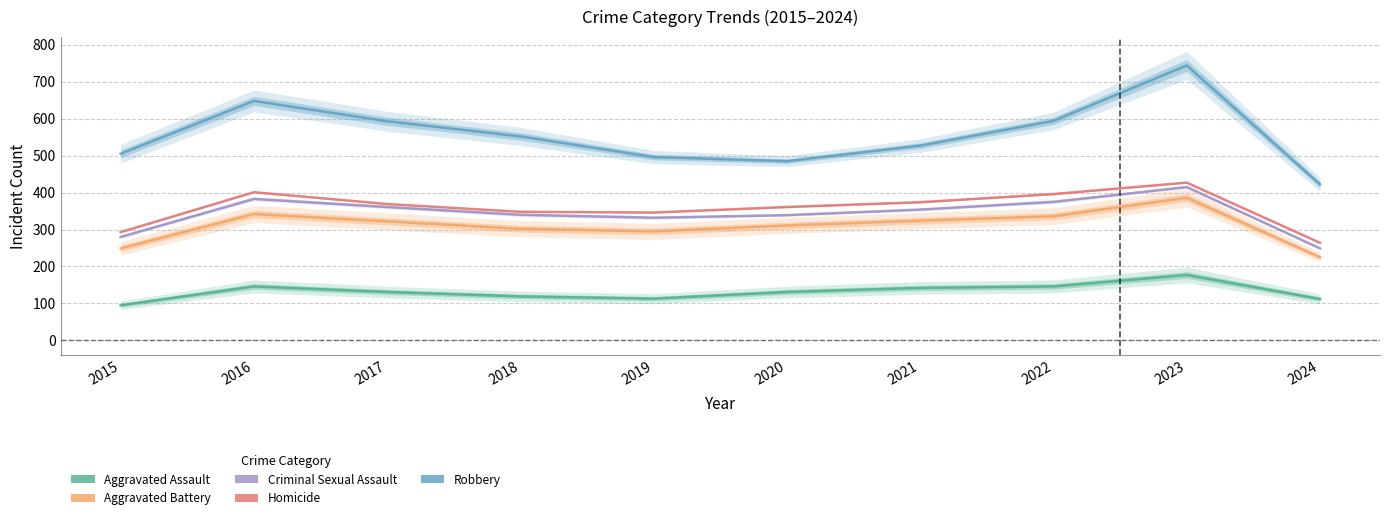

True or false: Aggravated Assault and Criminal Sexual Assault cross at least once.

False